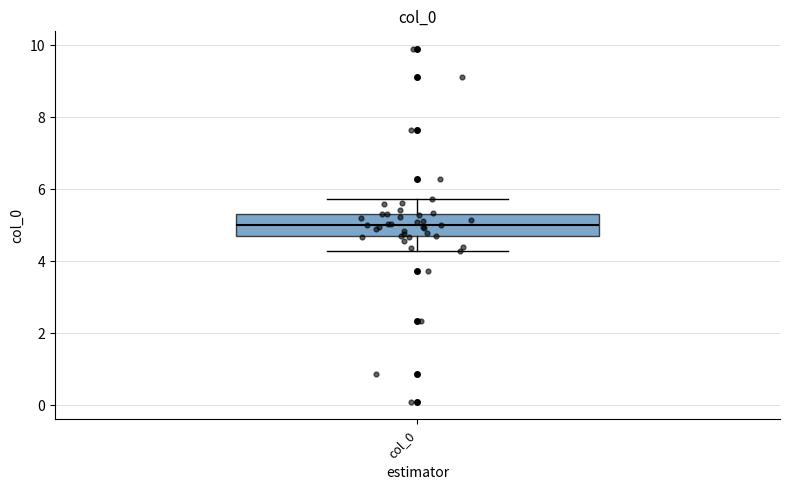

Where does the median line of the box for col_0 sit on the y-axis? The values are not printed on the chart, so give them approximately, as read against the axis.

5.0